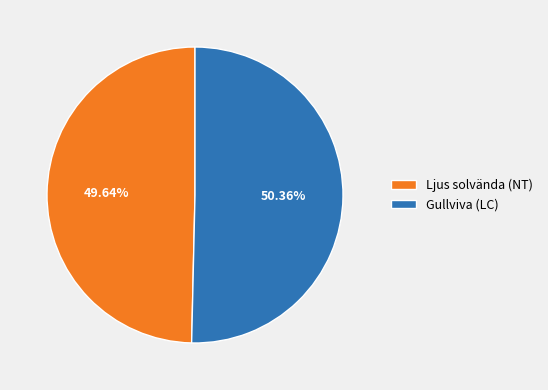

To the nearest percent, what is the difference between the Gullviva (LC) and Ljus solvända (NT) slice percentages?

1%